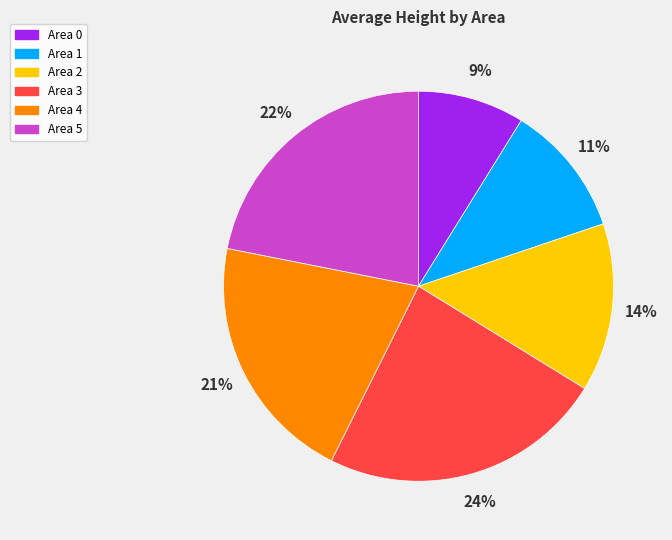

Which category has the smallest portion of the pie?

Area 0